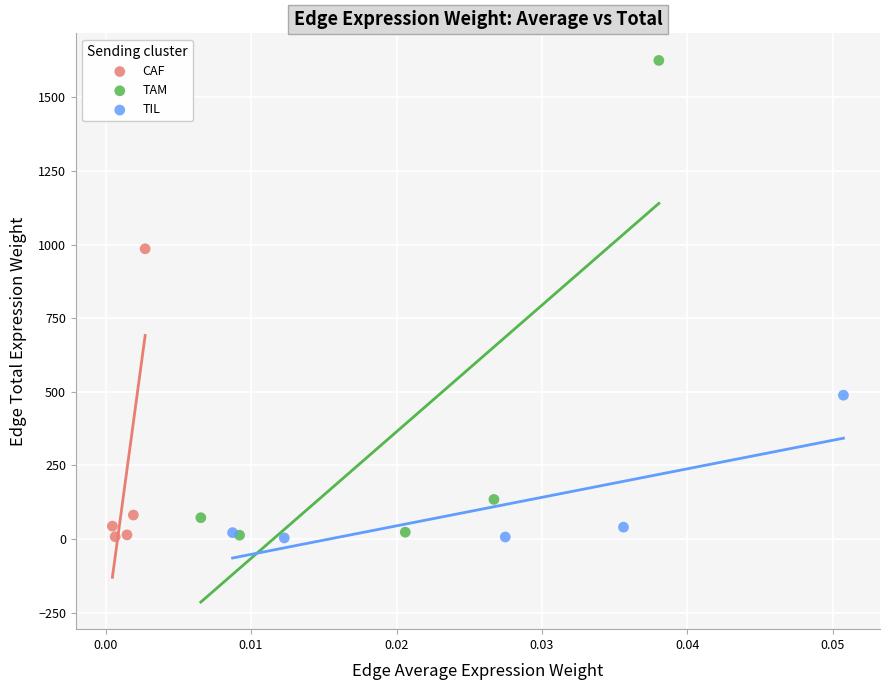

Which series contains the highest Y value?

TAM